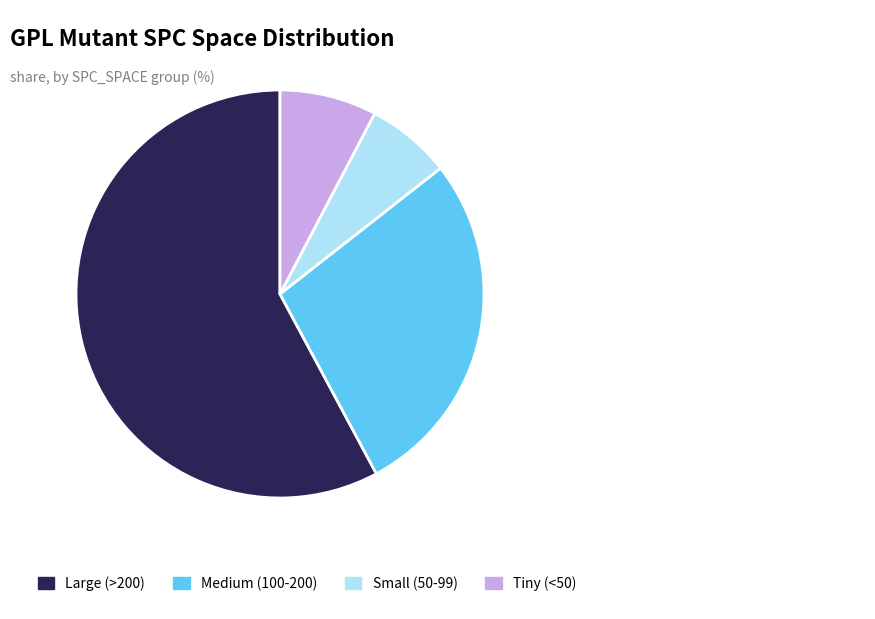

How many slices are in this pie chart?

4